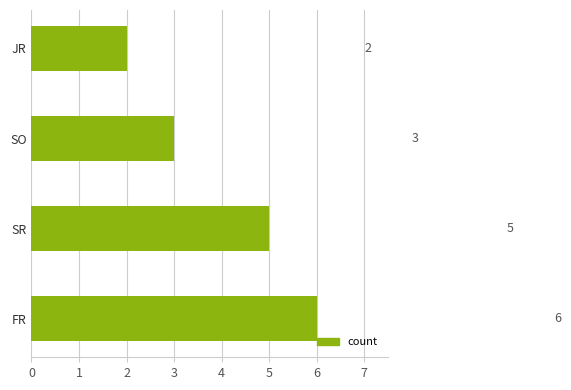

What is the minimum value shown in the chart?

2